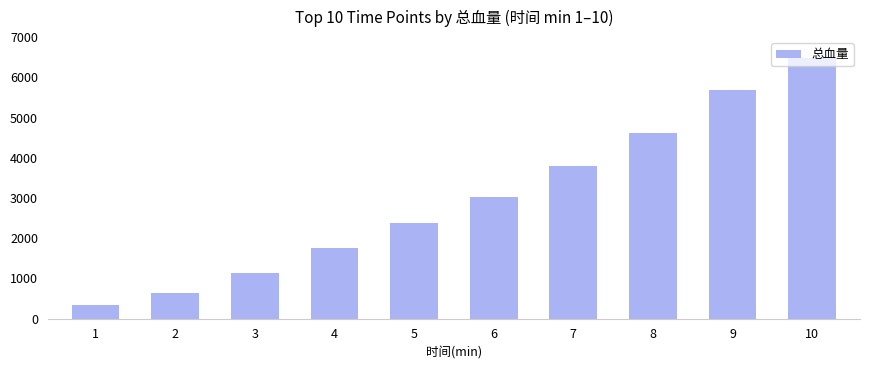

What value does the data have at 3, to the nearest 50?

1150